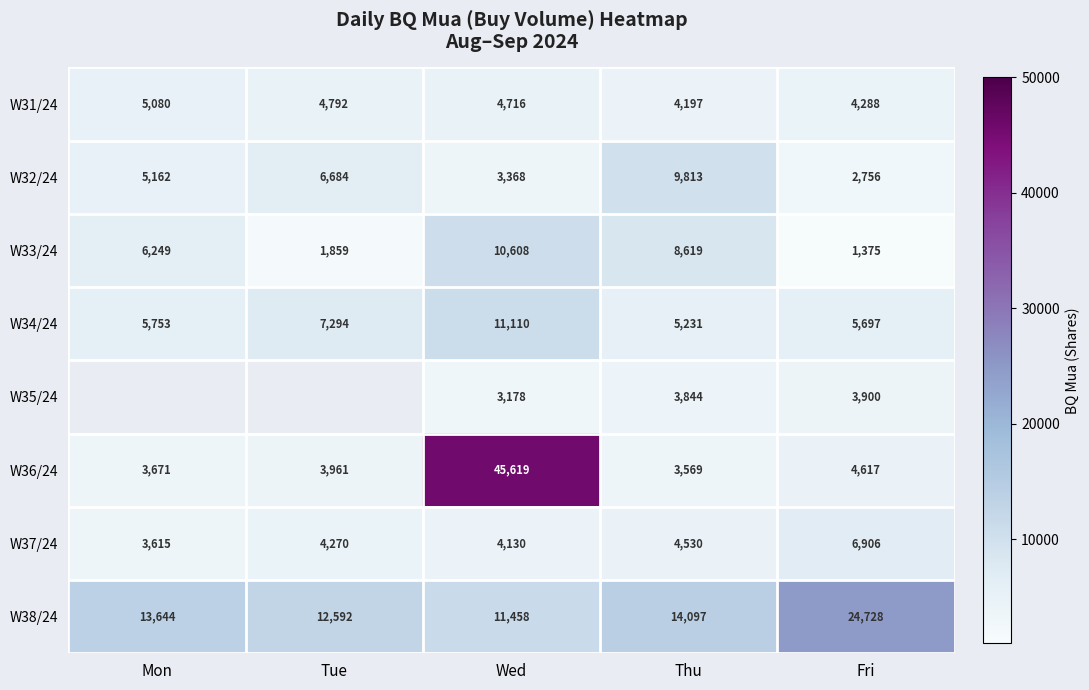

What is the approximate value of W31/24 at Wed?

4716